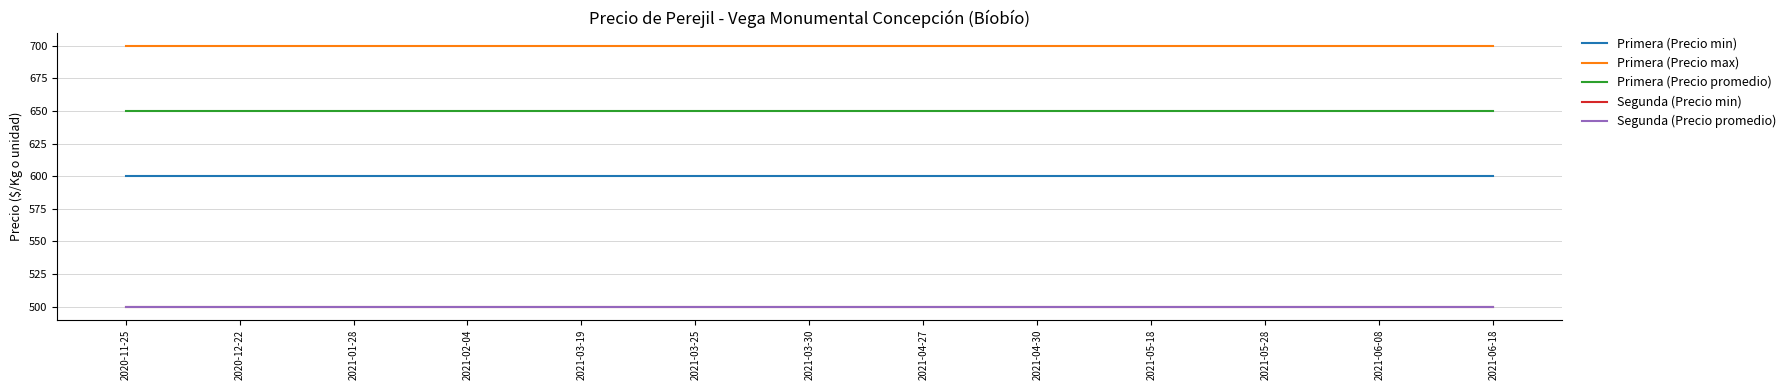

What is the maximum value shown in the chart?

700